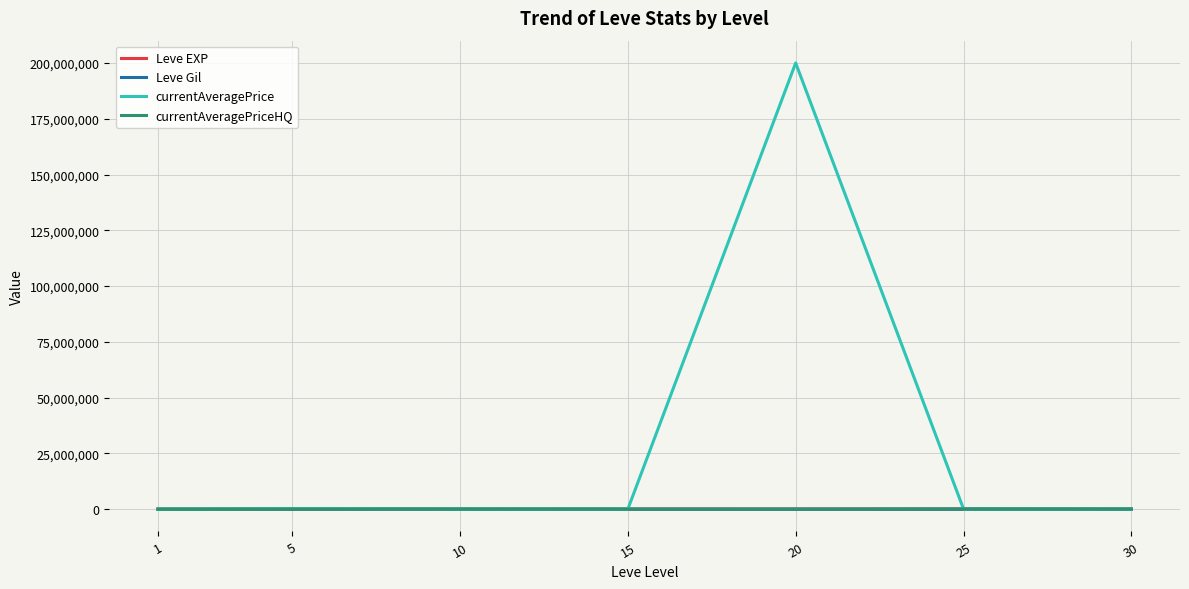

At which category is the sum across all series the highest?

20